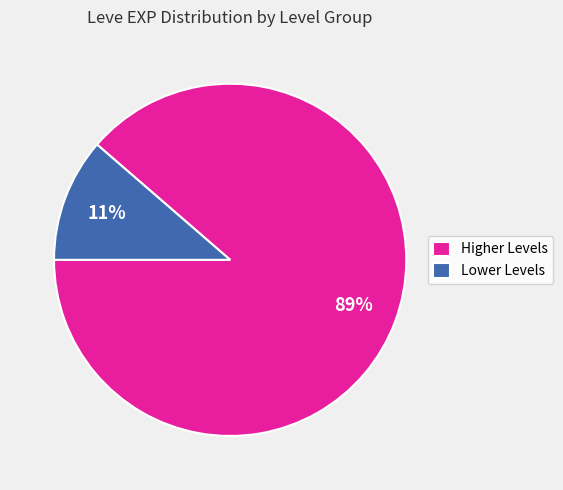

Does any single category account for the majority?

Yes